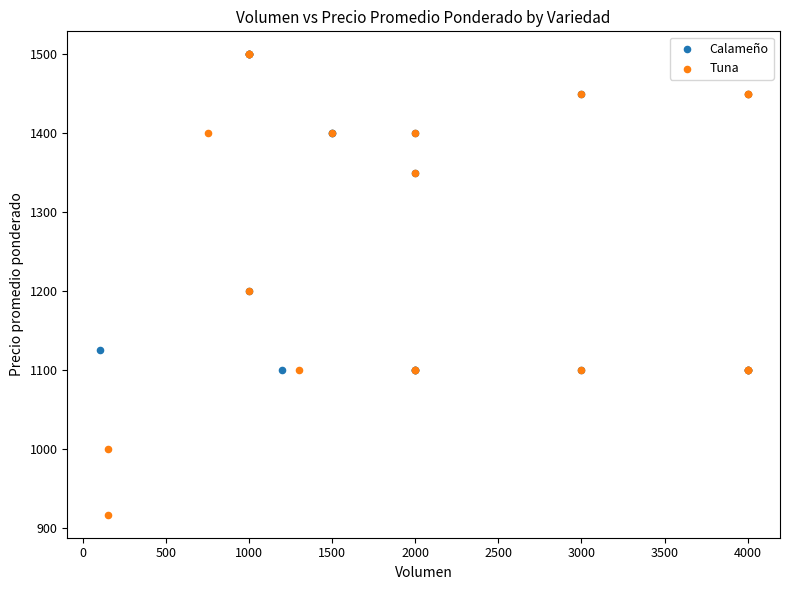

Which series has the widest spread of Y values?

Tuna